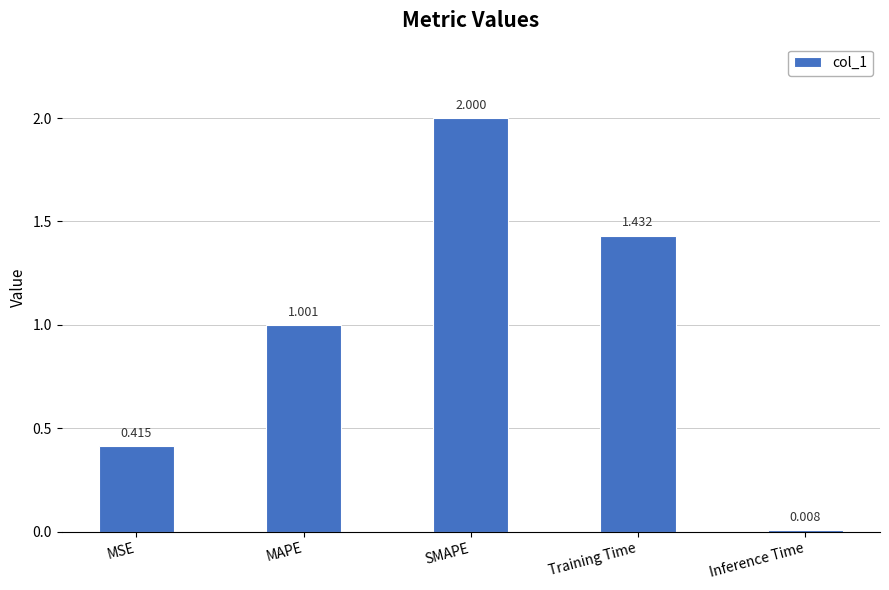

Is it true that the value at SMAPE is 2.0?

True